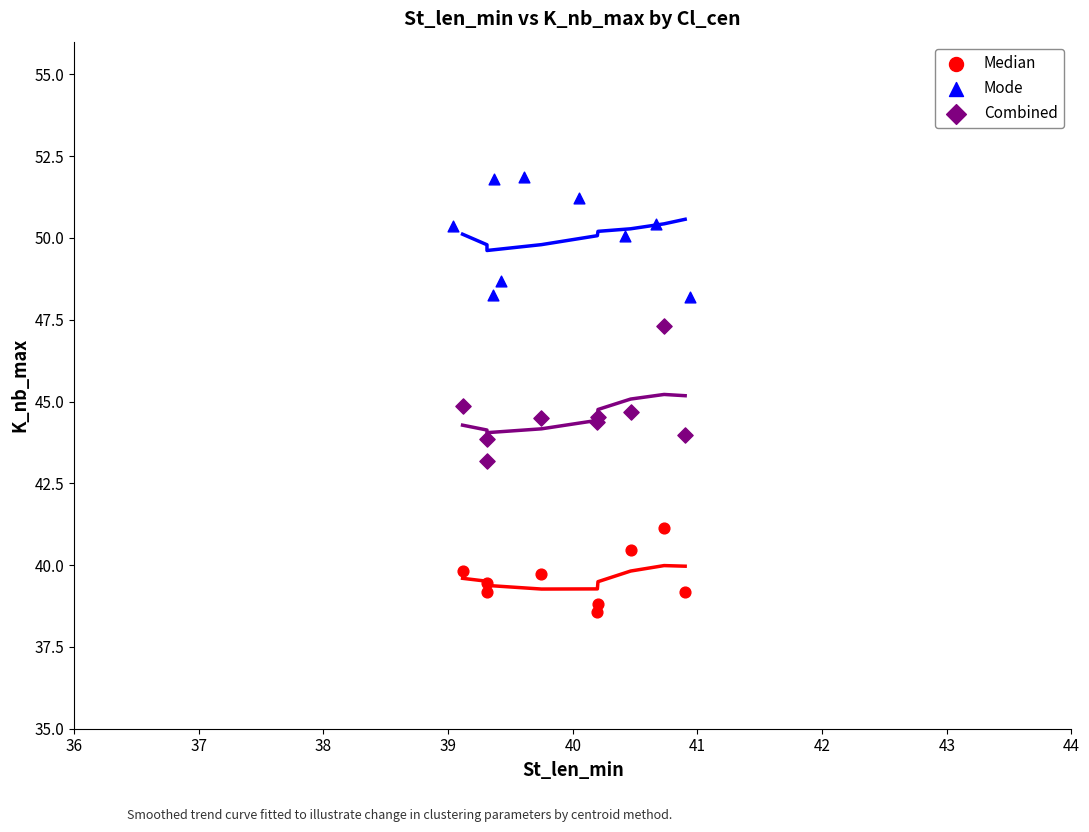

Which series reaches the maximum Y coordinate?

Mode